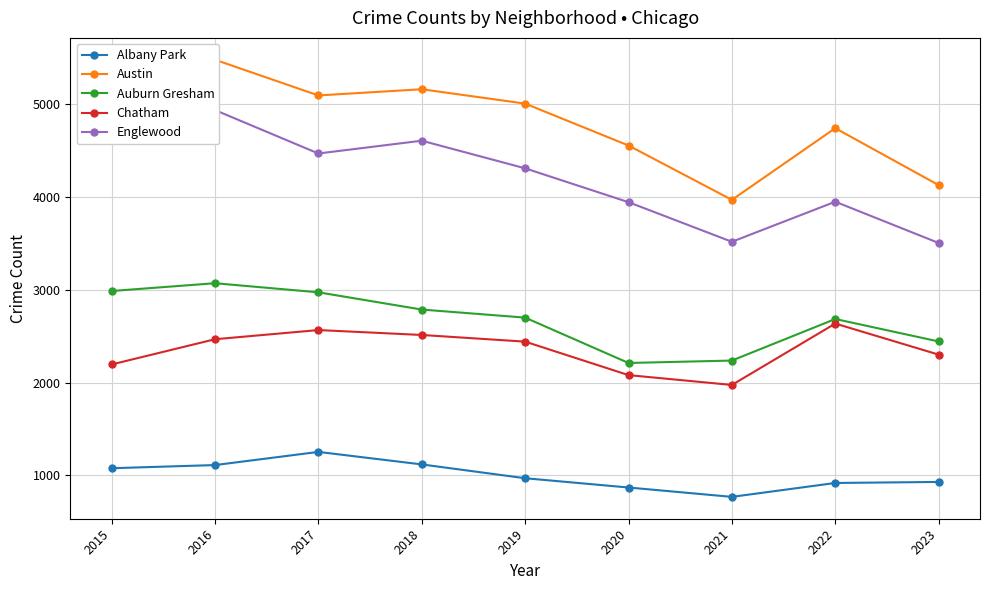

How many distinct data groups are displayed?

5